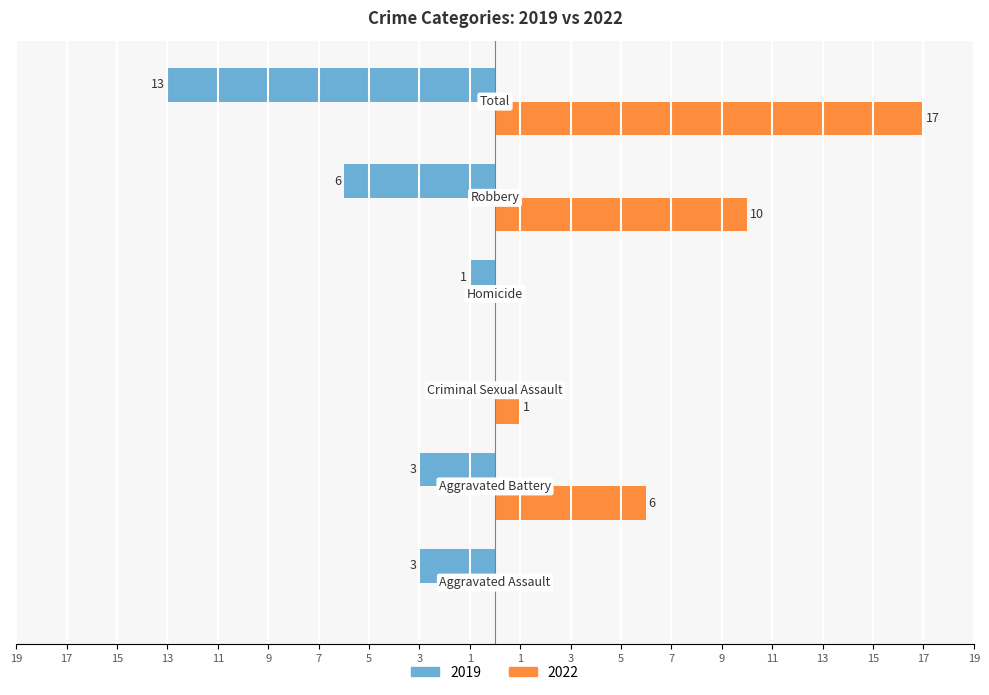

Reading left to right, list all the values displayed in this chart.

2019: Aggravated Assault=-3	Aggravated Battery=-3	Criminal Sexual Assault=0	Homicide=-1	Robbery=-6	Total=-13
2022: Aggravated Assault=0	Aggravated Battery=6	Criminal Sexual Assault=1	Homicide=0	Robbery=10	Total=17